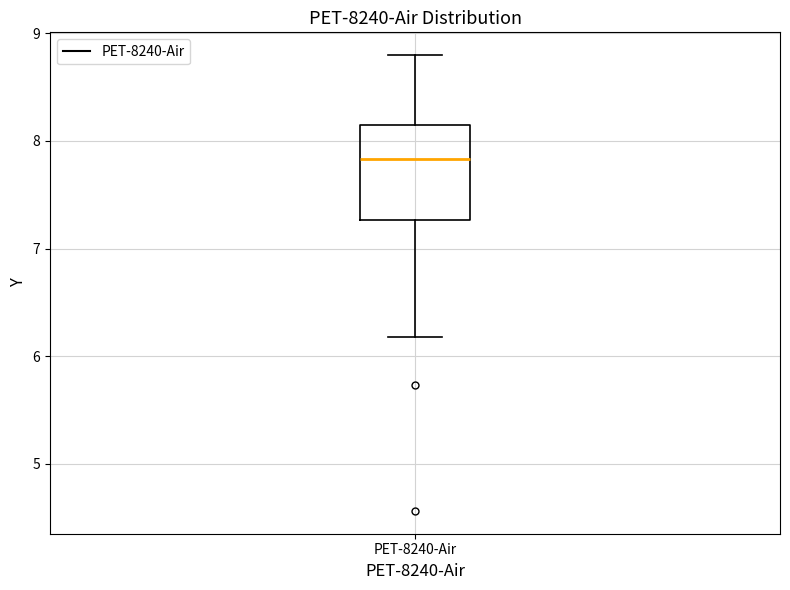

Transcribe this box plot: give where the median line is, the range the box spans, and where the two whiskers end, as read against the y-axis. The values are not printed on the chart, so give them approximately, as read against the axis.

median 7.8, box 7.3 to 8.2, whiskers 6.2 to 8.8